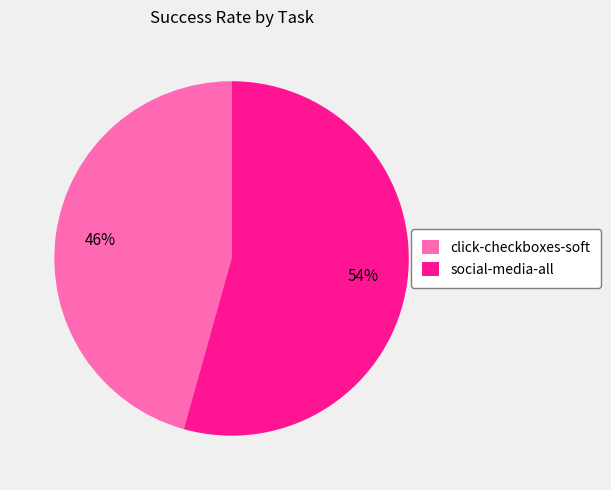

Which slice is the smallest?

click-checkboxes-soft